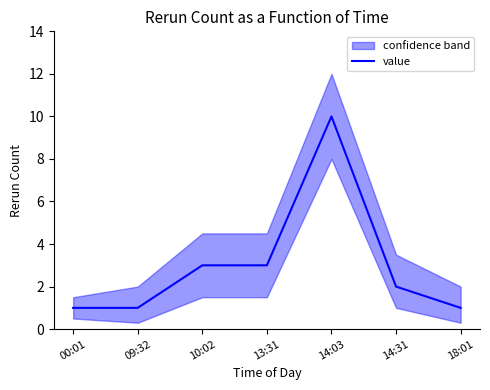

The value at 13:31 is 4. True or false?

False